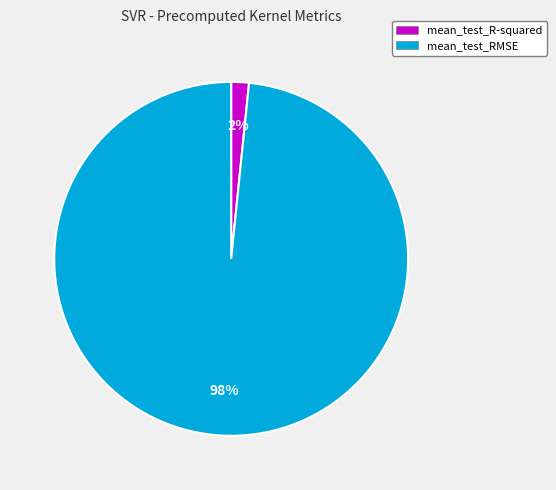

What percentage is the mean_test_RMSE slice, to the nearest percent?

98%